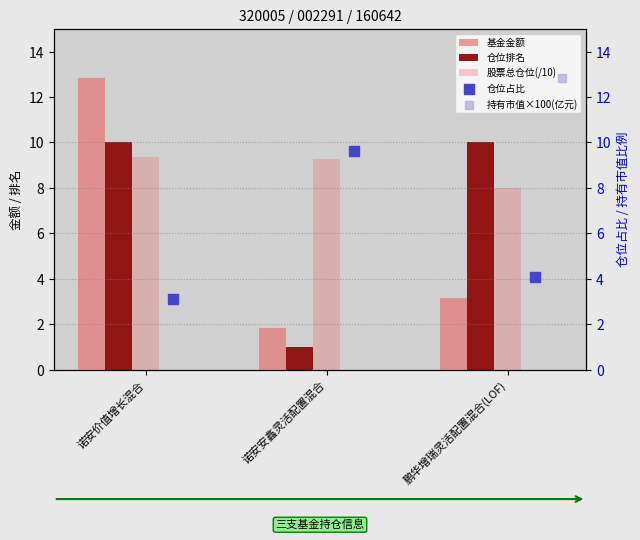

Which series reaches the maximum Y coordinate?

持有市值×100(亿元)